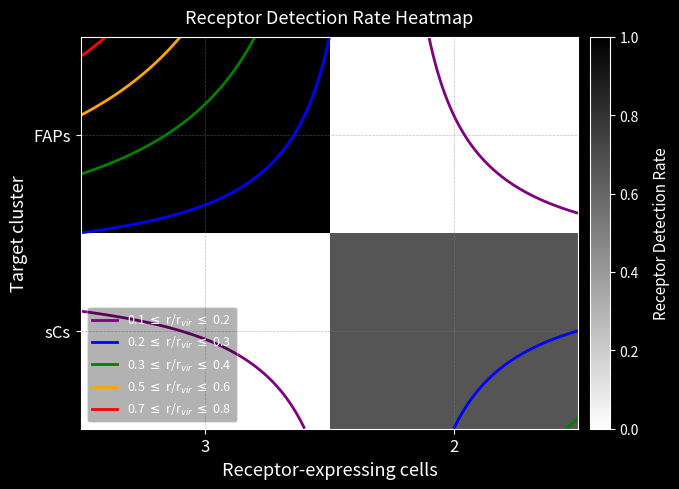

How many sCs values are between 0 and 1?

2